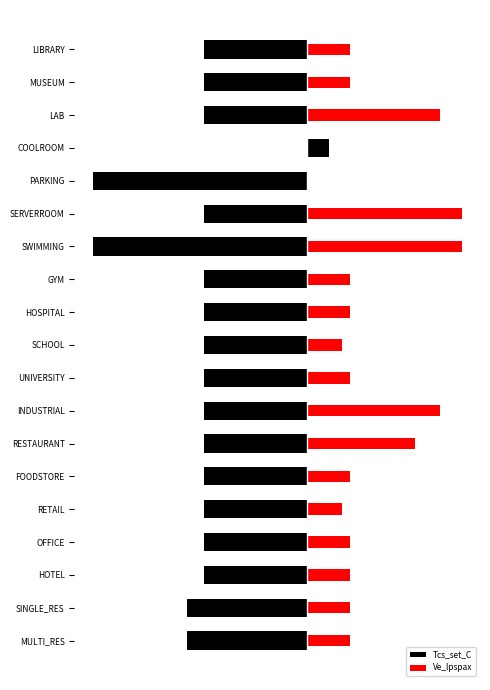

True or false: Tcs_set_C has a value of -24.0 at LAB.

True